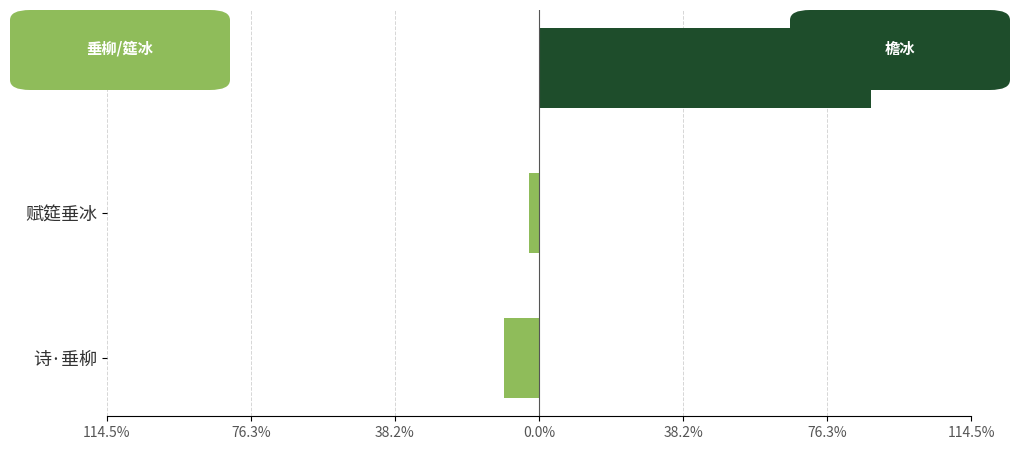

Is it true that 垂柳·门前垂柳 / 赋筵垂冰 equals -1.5 at 赋筵垂冰?

False